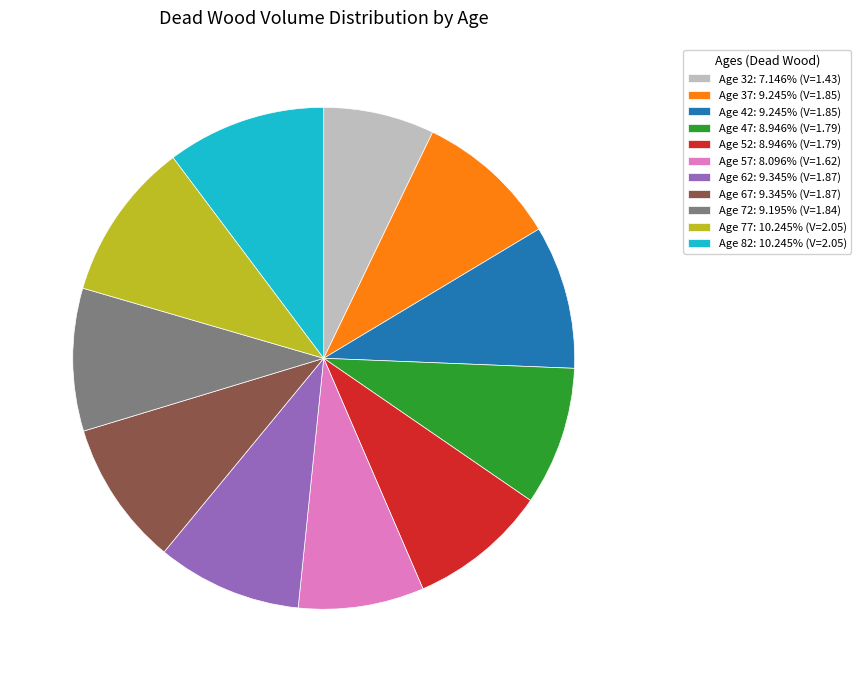

Is the sum of Age 67: 9.345% (V=1.87) and Age 32: 7.146% (V=1.43) greater than half?

No